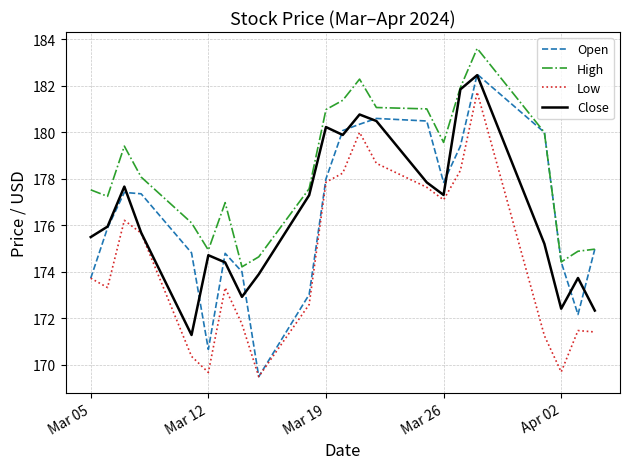

True or false: Low and High cross at least once.

False